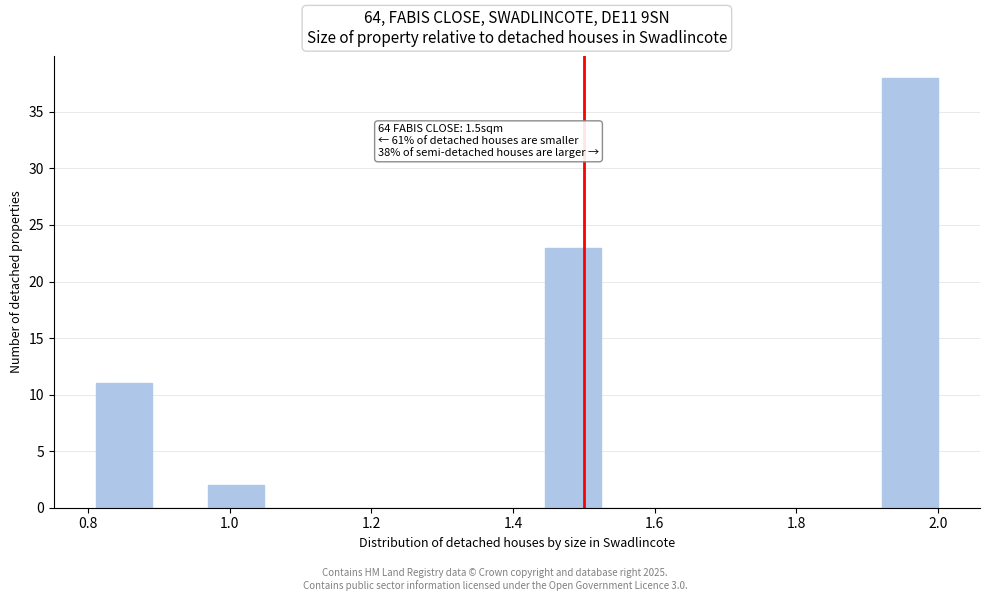

Read against the x-axis, roughly where is the centre of the tallest bar?

1.96